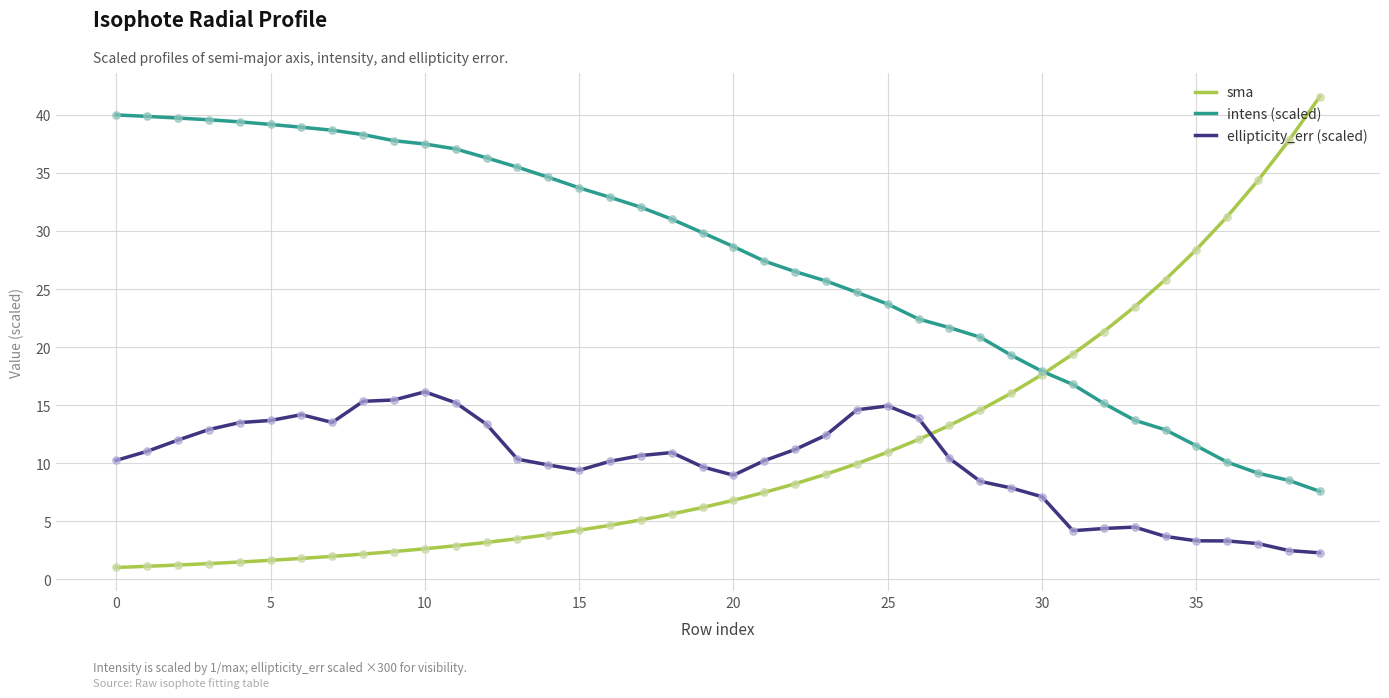

Which series has the largest total across all categories?

intens (scaled)